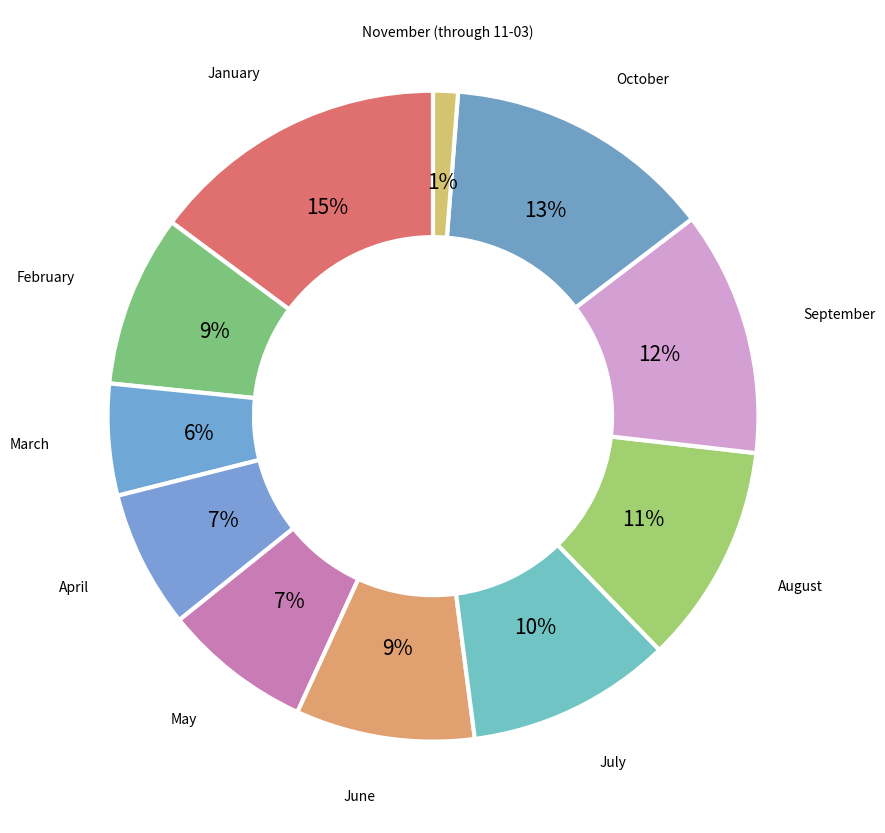

Does any single category account for the majority?

No